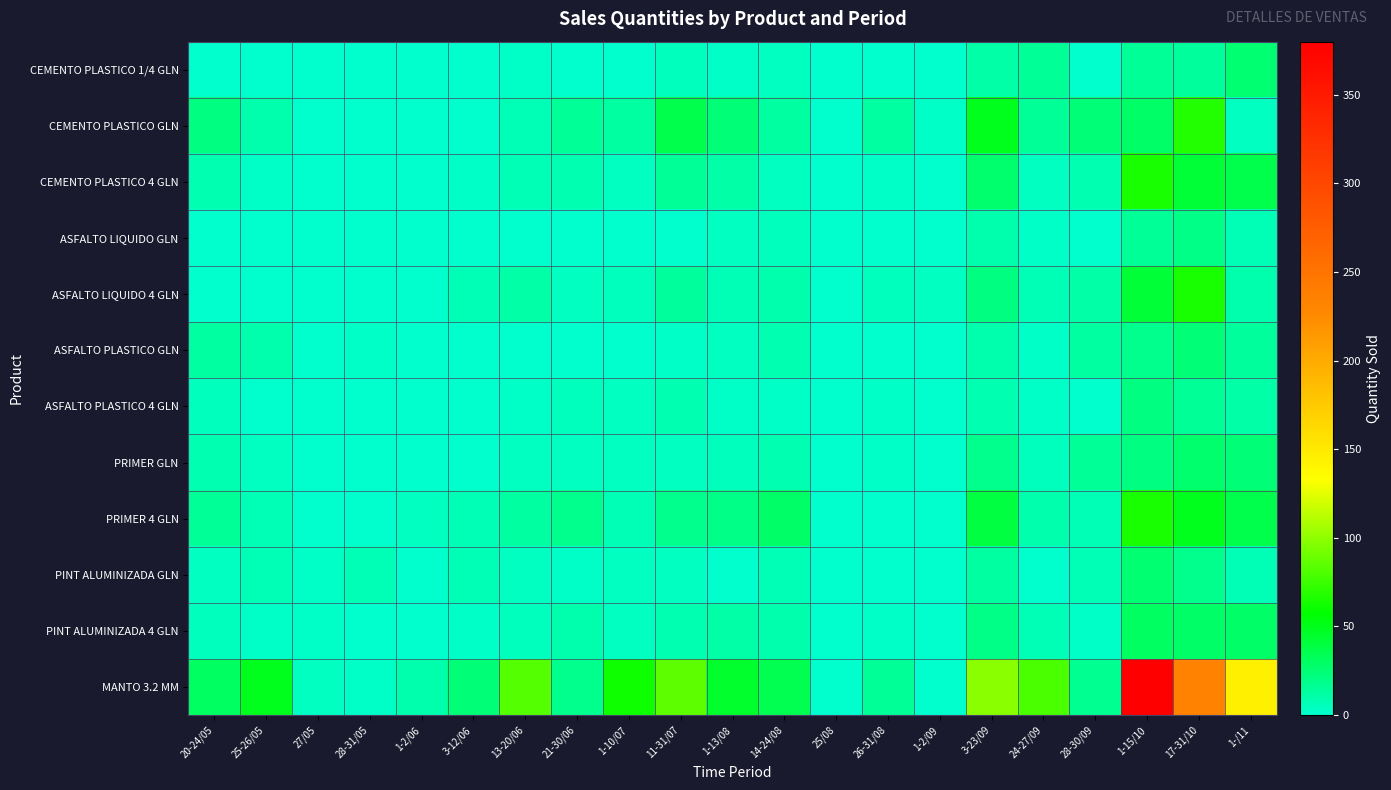

Rank the series at 3-12/06 from lowest to highest value.

CEMENTO PLASTICO 1/4 GLN, ASFALTO LIQUIDO GLN, ASFALTO PLASTICO 4 GLN, CEMENTO PLASTICO GLN, ASFALTO PLASTICO GLN, PRIMER GLN, CEMENTO PLASTICO 4 GLN, PINT ALUMINIZADA 4 GLN, ASFALTO LIQUIDO 4 GLN, PINT ALUMINIZADA GLN, PRIMER 4 GLN, MANTO 3.2 MM